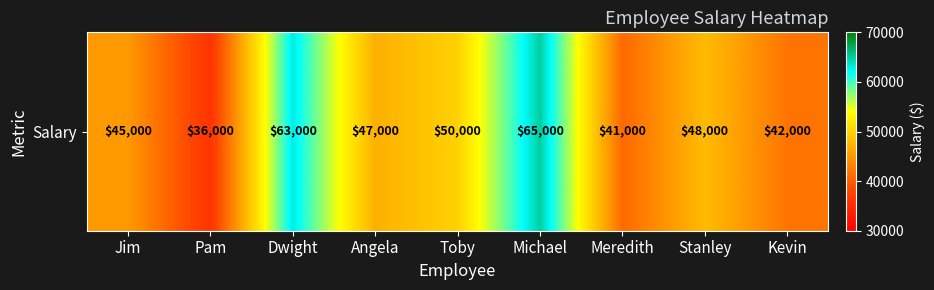

What is the difference between the values at Meredith and Kevin?

1000